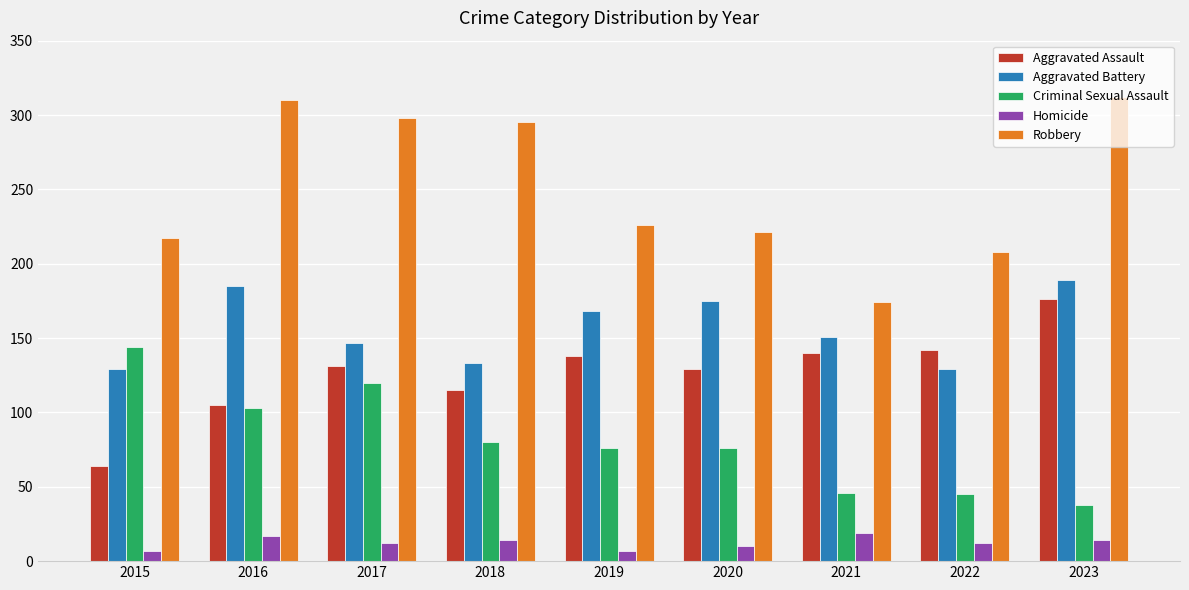

At 2015, list the series in order from largest to smallest.

Robbery, Criminal Sexual Assault, Aggravated Battery, Aggravated Assault, Homicide